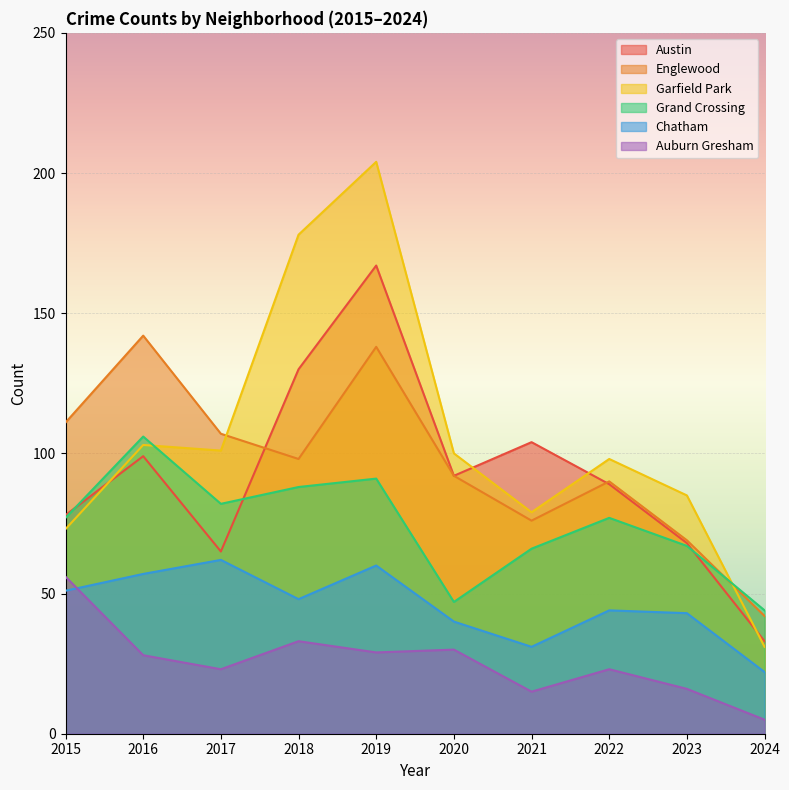

What are all the series names shown in the legend?

Austin, Englewood, Garfield Park, Grand Crossing, Chatham, Auburn Gresham